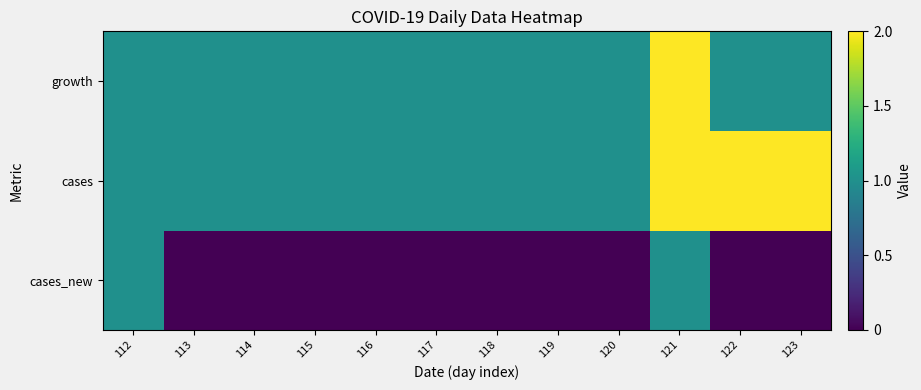

Reading left to right, extract all data points from this chart.

cases_new: 112=1	113=0	114=0	115=0	116=0	117=0	118=0	119=0	120=0	121=1	122=0	123=0
cases: 112=1	113=1	114=1	115=1	116=1	117=1	118=1	119=1	120=1	121=2	122=2	123=2
growth: 112=1	113=1	114=1	115=1	116=1	117=1	118=1	119=1	120=1	121=2	122=1	123=1